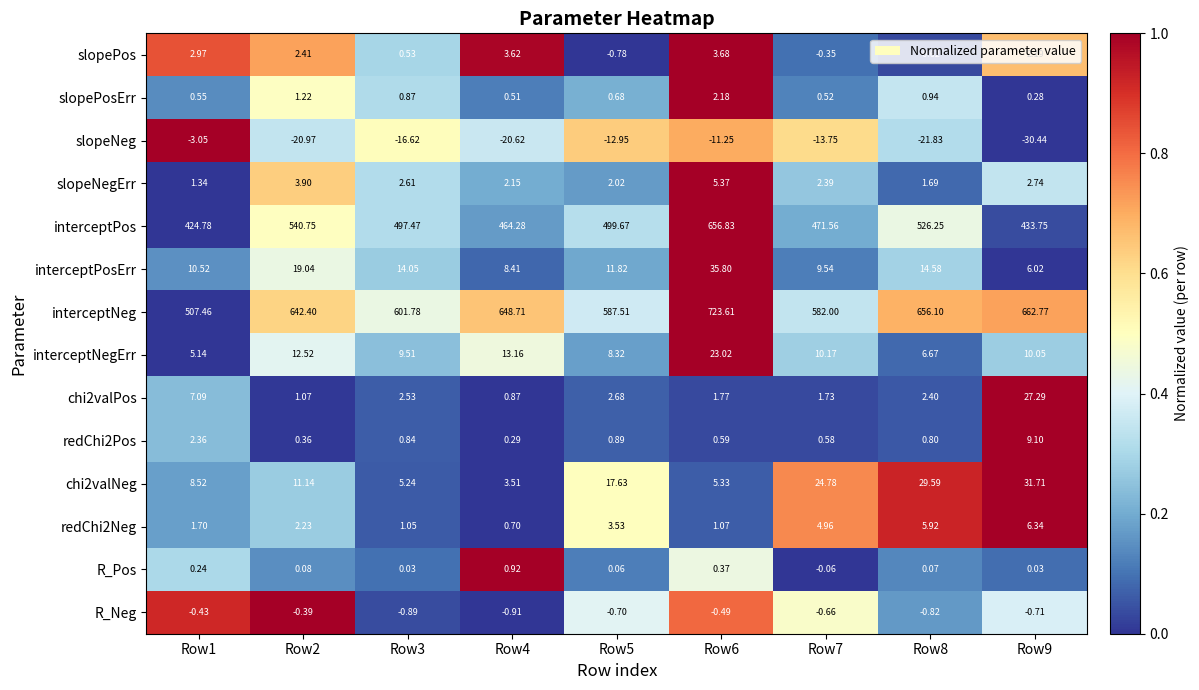

Between Row1 and Row8, which series saw the biggest shift?

interceptNeg